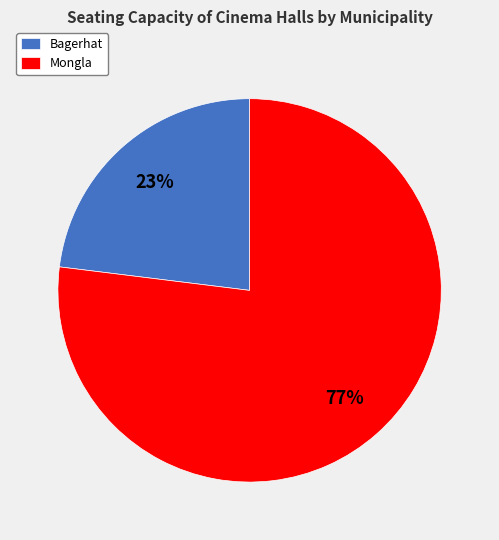

To the nearest percent, what percentage of the pie is Mongla?

77%